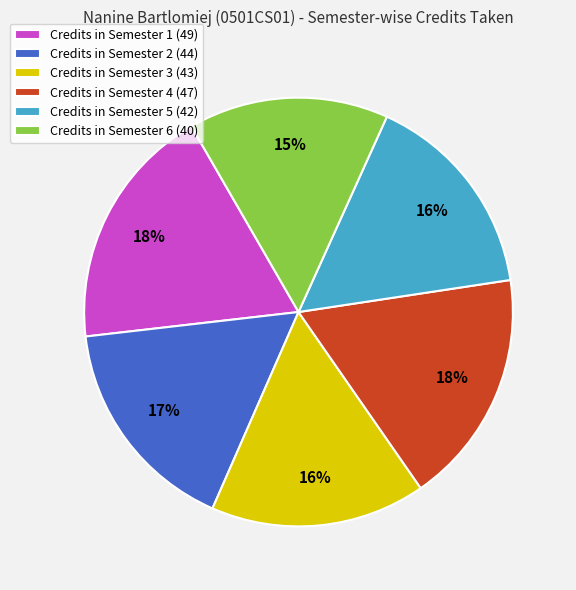

Which slice is the smallest?

Credits in Semester 6 (40)